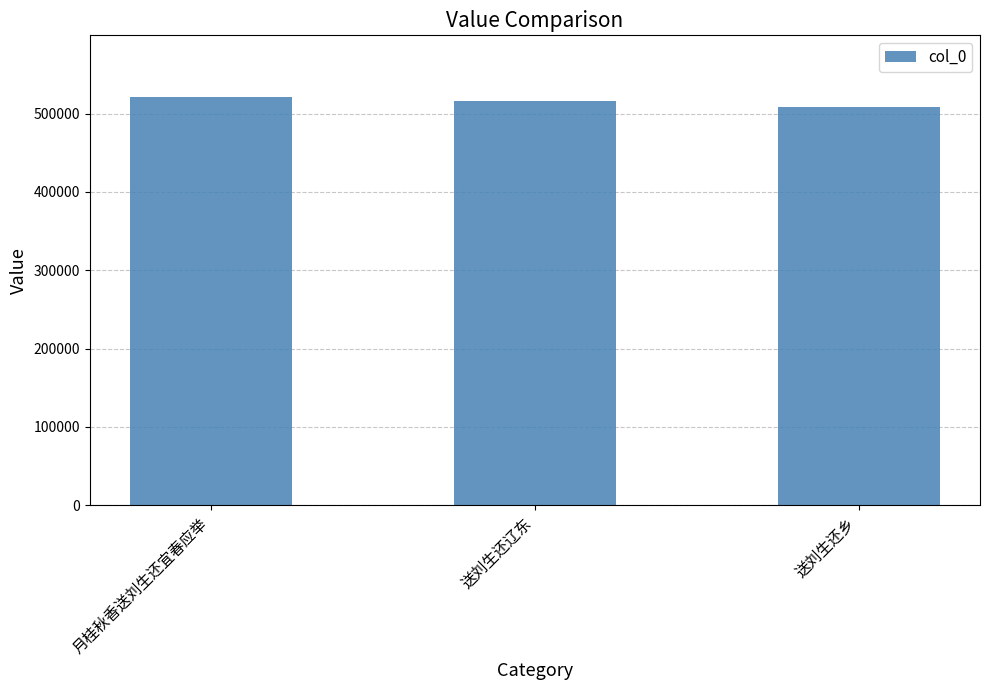

What is the ratio of the value at 送刘生还辽东 to the value at 送刘生还乡?

1.0